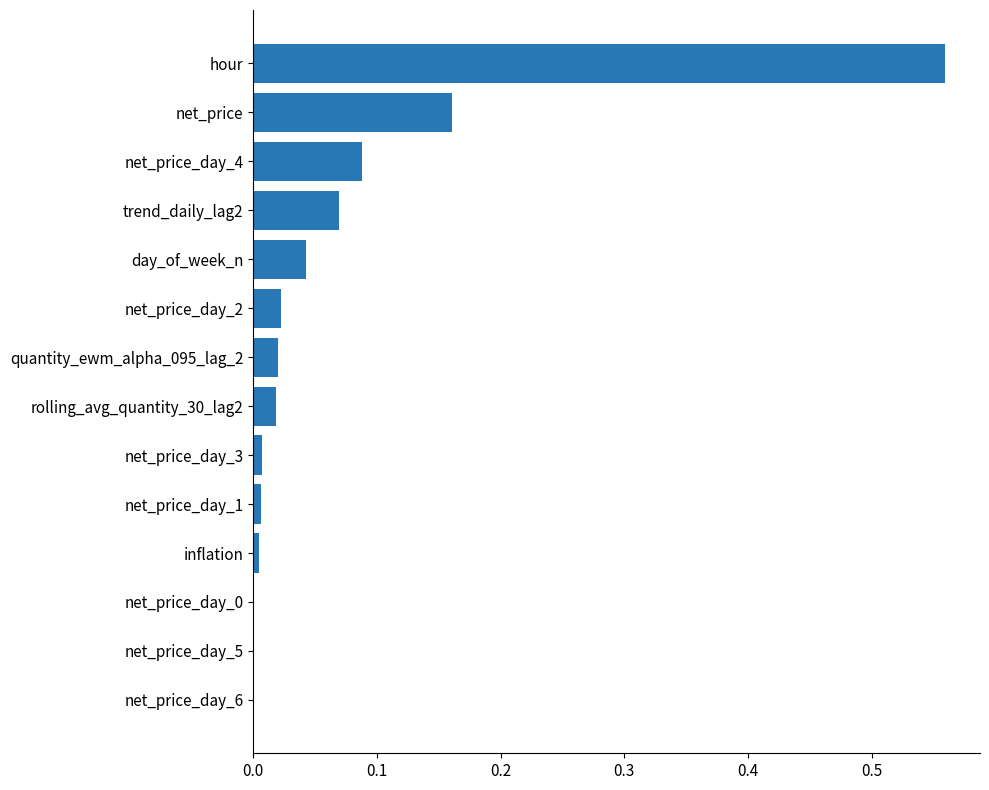

What is the sum of all values?

1.0